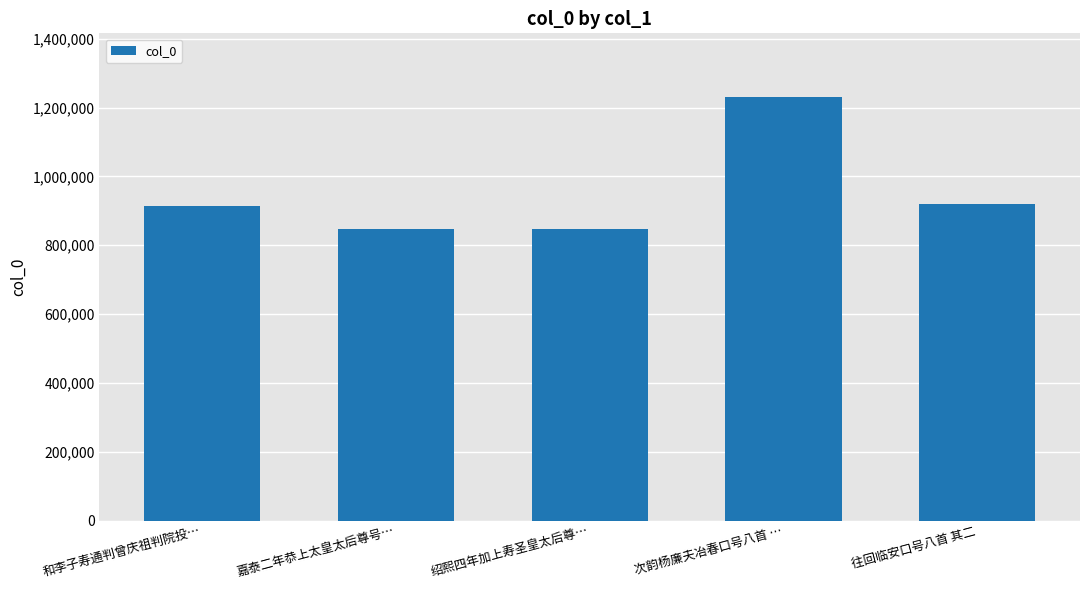

What is the sum of the values at 次韵杨廉夫冶春口号八首 … and 和李子寿通判曾庆祖判院投…?

2144086